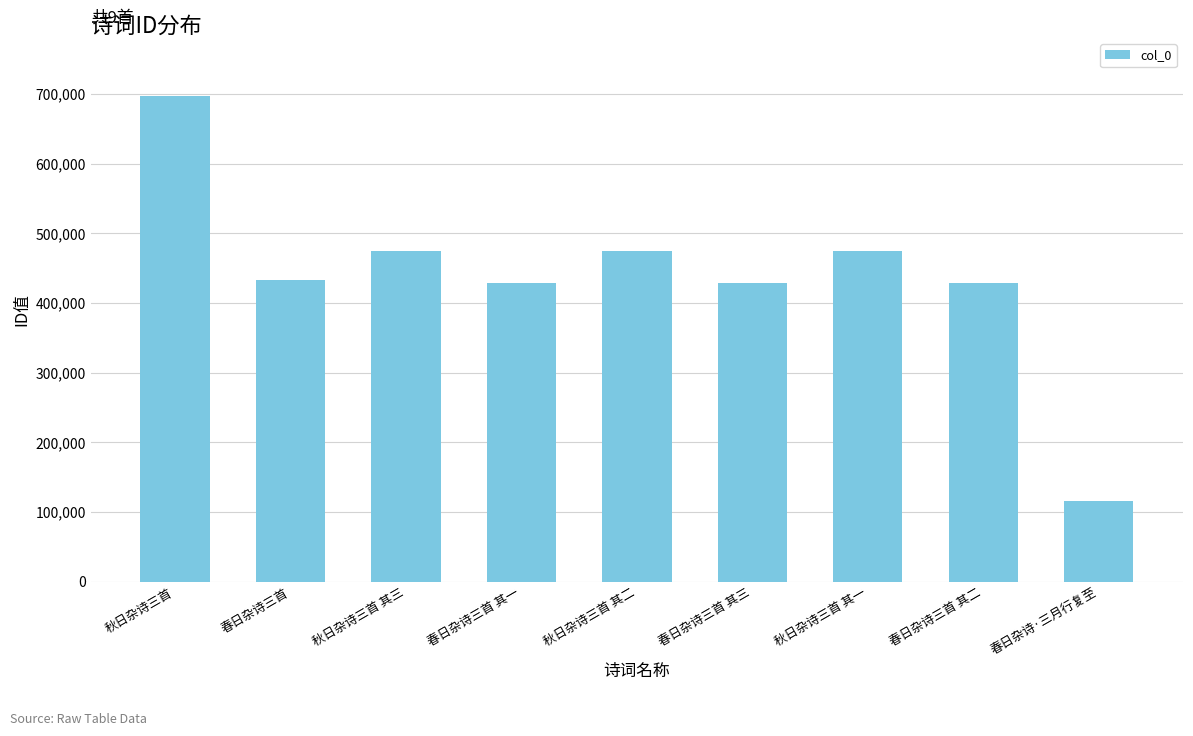

At which label is the value closest to 406191?

春日杂诗三首 其一